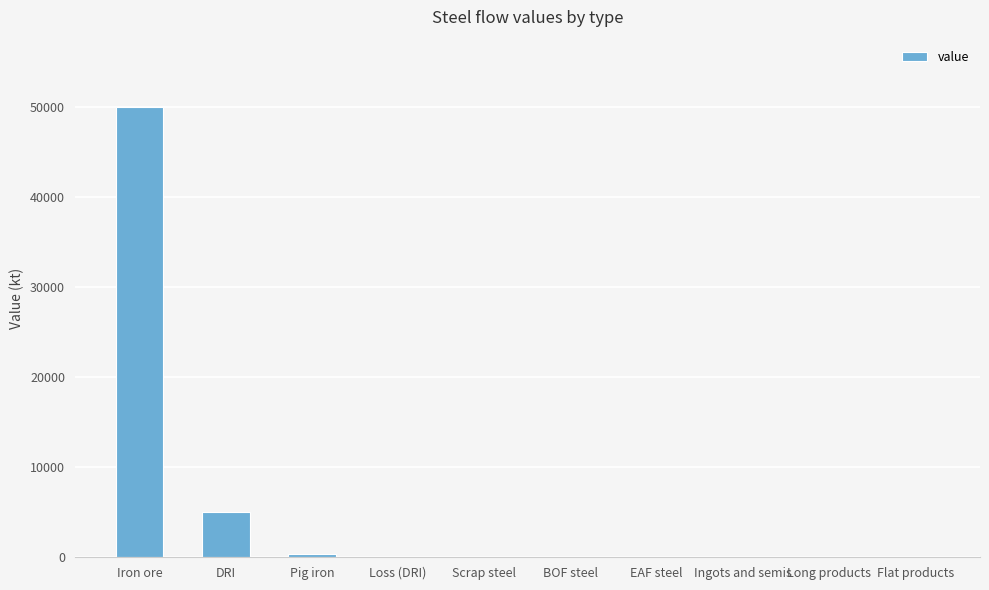

What is the sum of the values at Loss (DRI) and EAF steel?

31.7